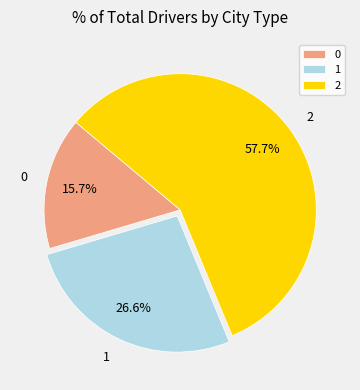

Do 2 and 0 together represent more than half of the pie?

Yes